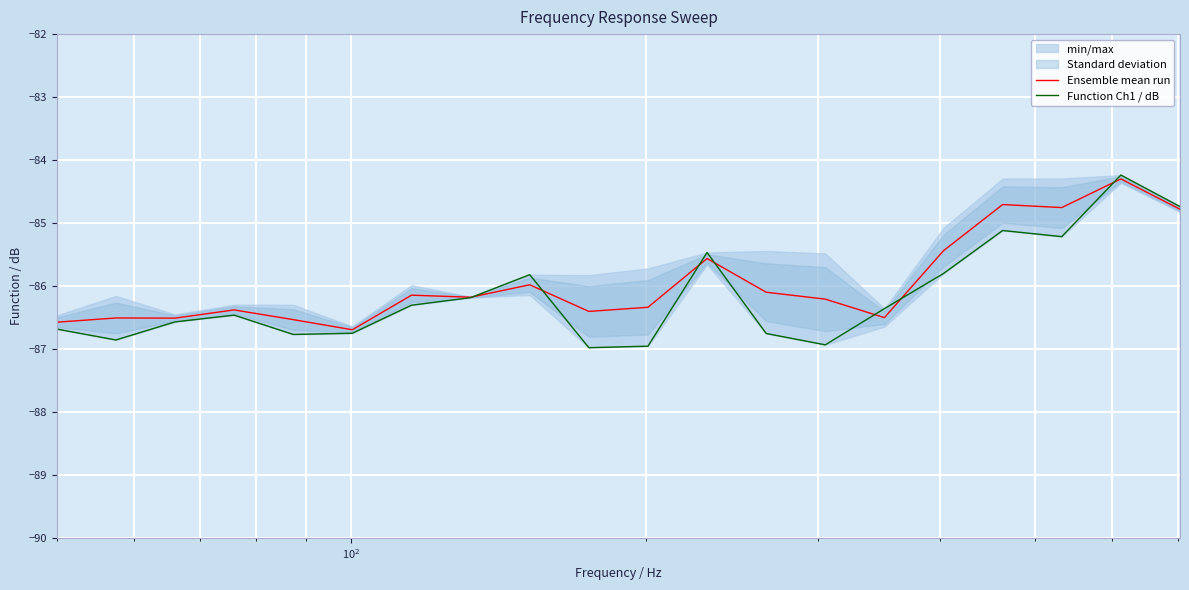

What is the highest value of the Ensemble mean run series?

-84.3